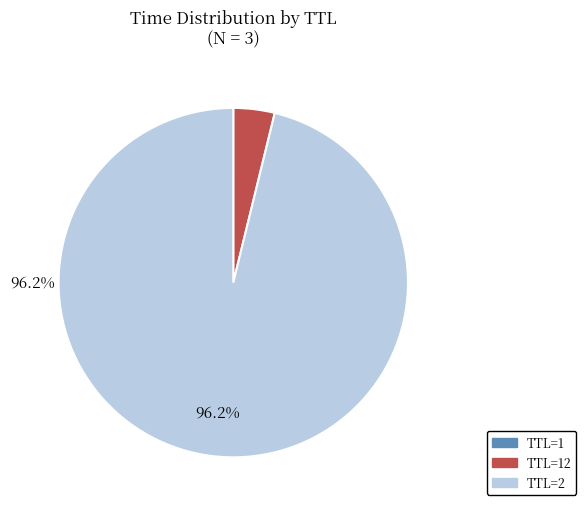

Is there any slice that represents more than half of the pie?

Yes